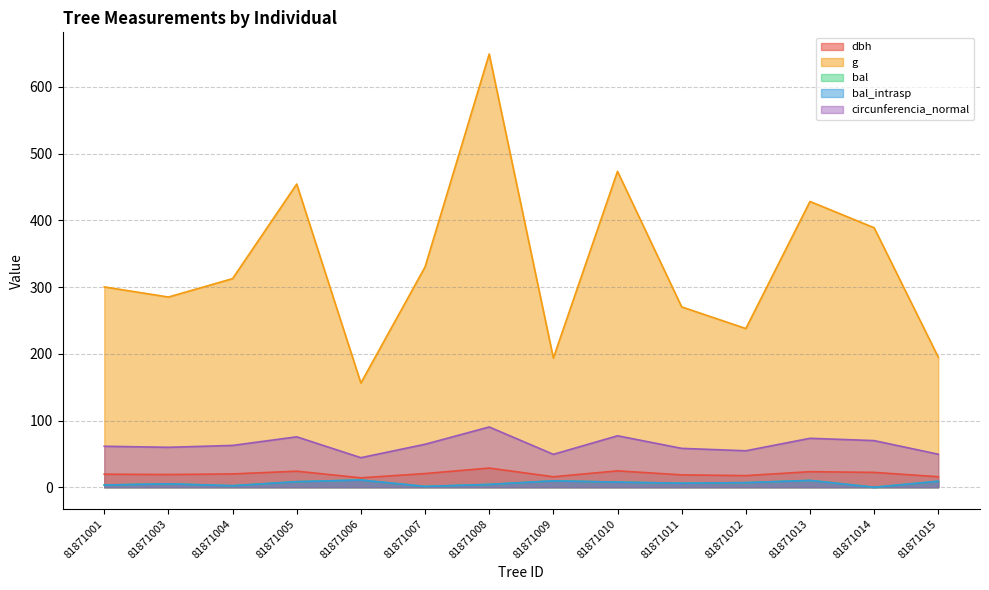

How many interior local peaks does the g series have?

4